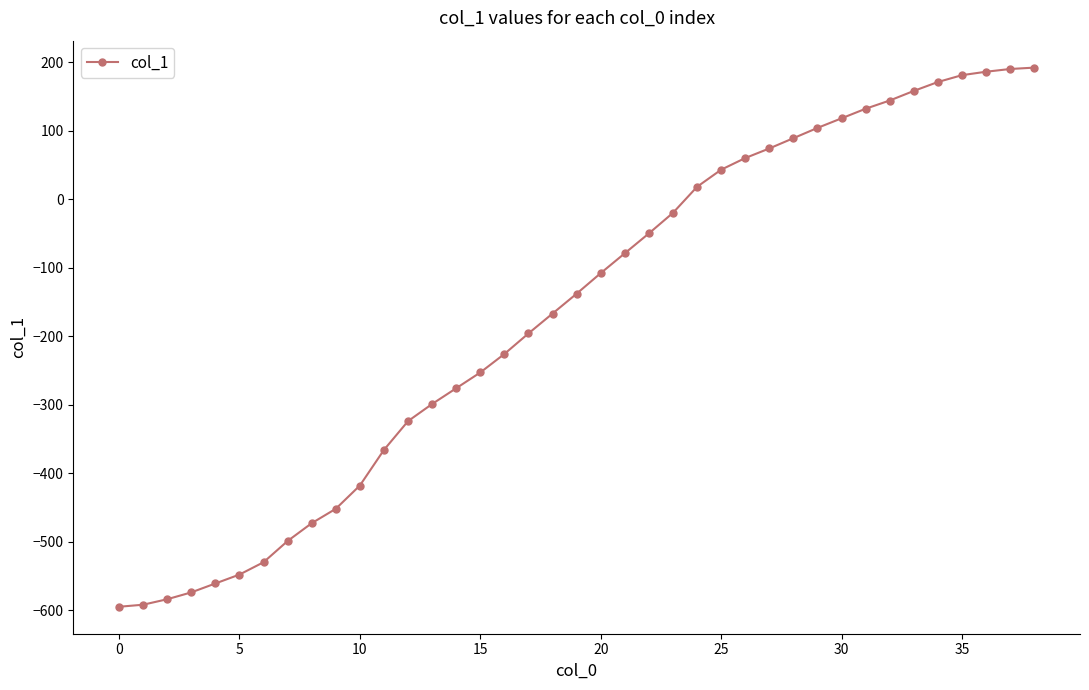

What is the sum of all values?

-6468